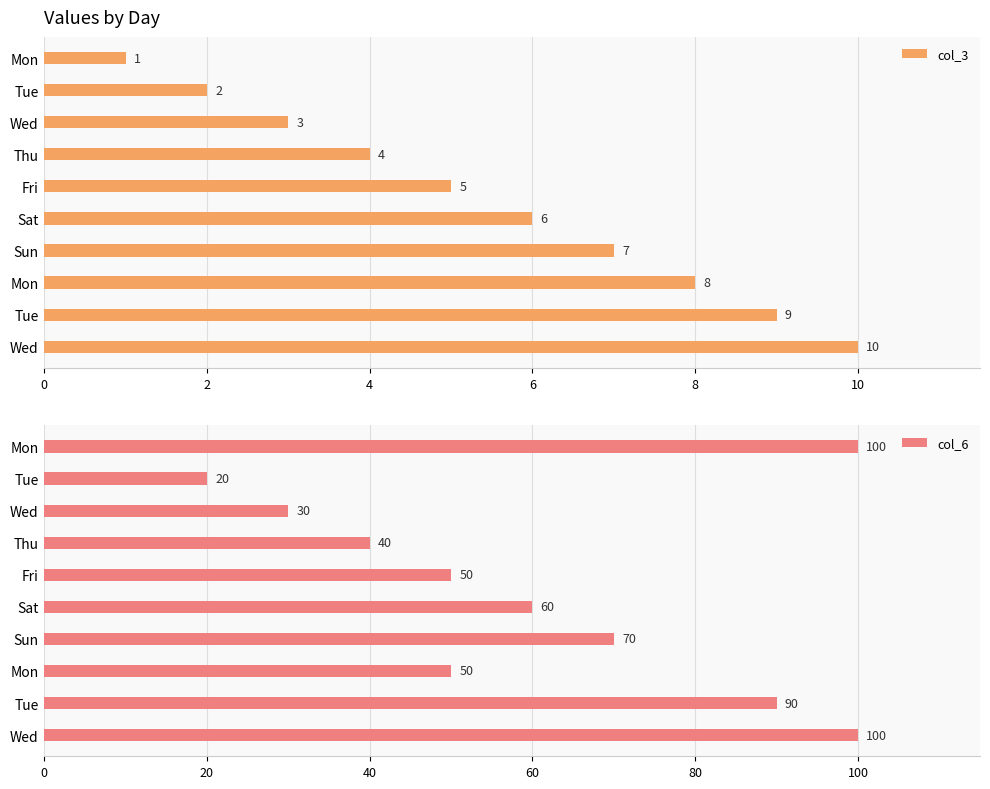

What is the difference between the highest and lowest values at Tue?

18